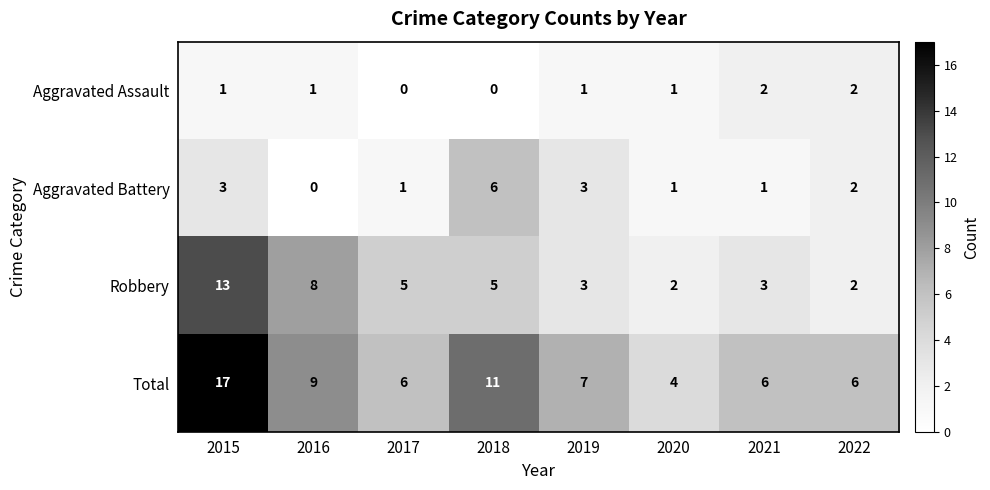

List the series in order of their overall mean, lowest first.

Aggravated Assault, Aggravated Battery, Robbery, Total